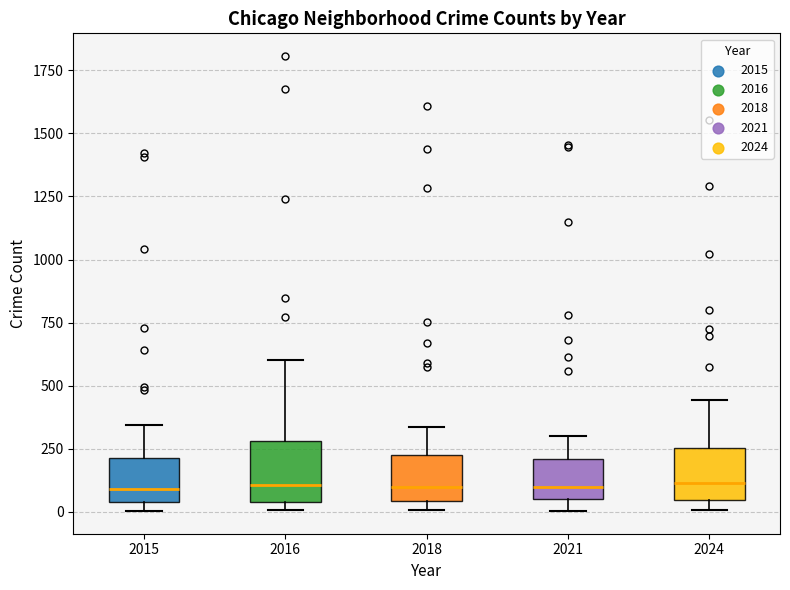

Reading left to right, read every box against the y-axis: the position of its median line, the range the box covers, and the ends of its whiskers. The values are not printed on the chart, so give them approximately, as read against the axis.

2015: median 100, box 50 to 200, whiskers 0 to 350
2016: median 100, box 50 to 300, whiskers 0 to 600
2018: median 100, box 50 to 200, whiskers 0 to 350
2021: median 100, box 50 to 200, whiskers 0 to 300
2024: median 100, box 50 to 250, whiskers 0 to 450